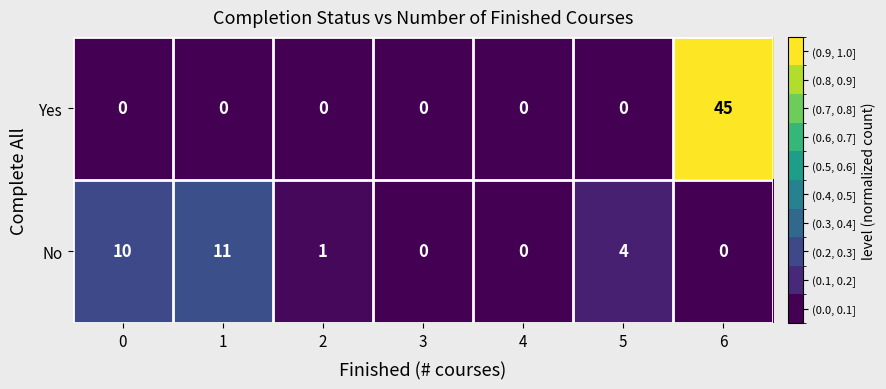

What is the sum of all Yes values?

45